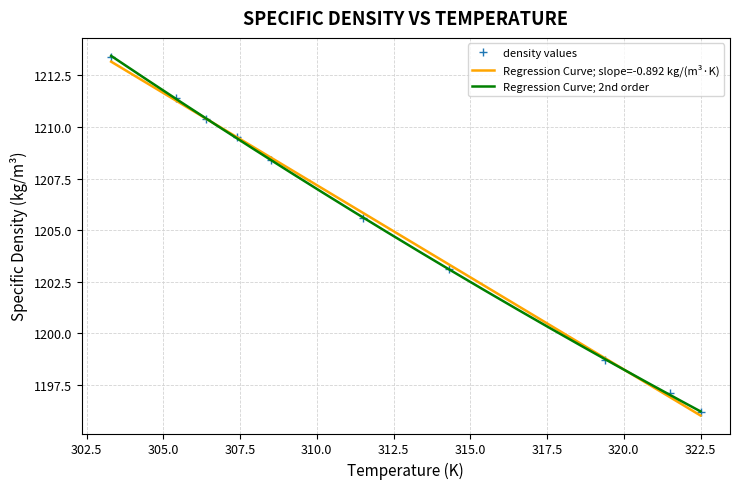

The chart shows a value of 1205.6 at 311.5. True or false?

True